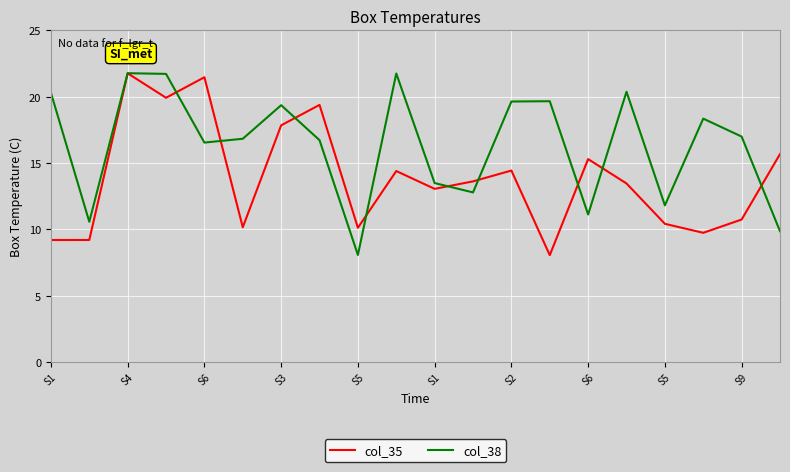

Does the chart have visible grid lines?

Yes